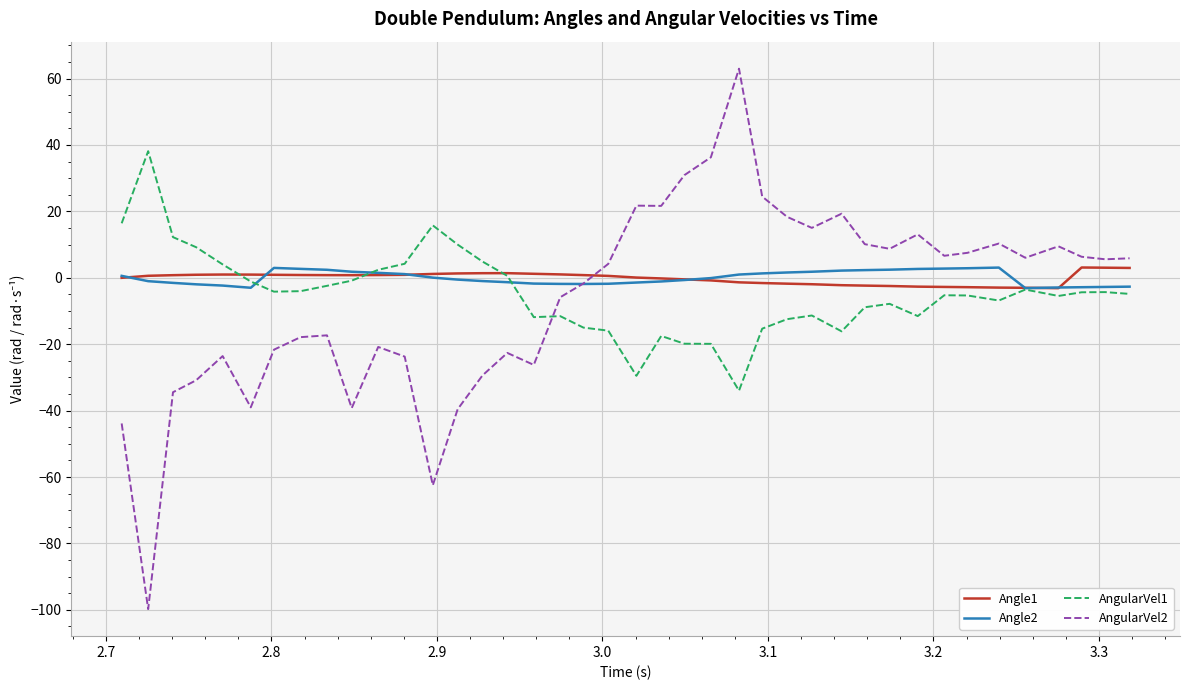

Which series has the widest spread of values?

AngularVel2